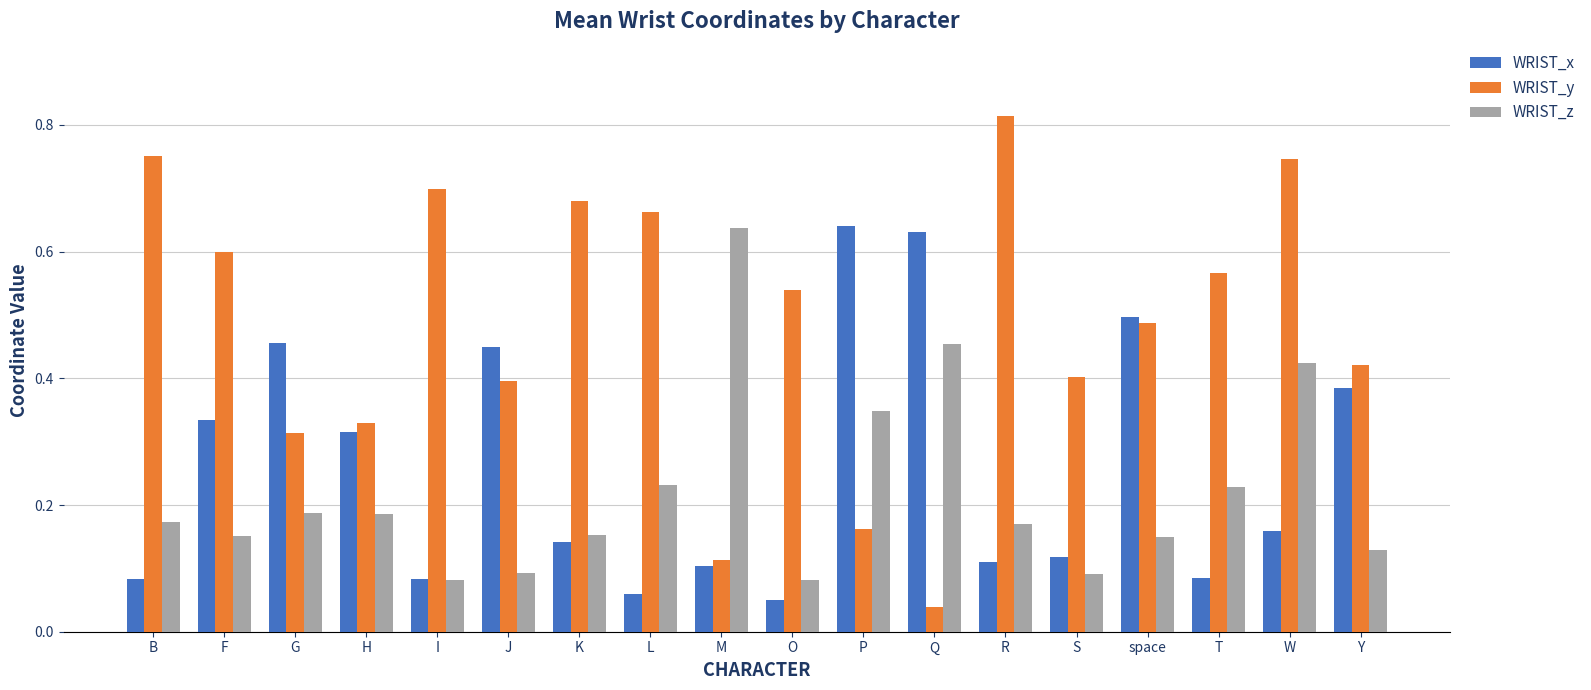

How many distinct data groups are displayed?

3